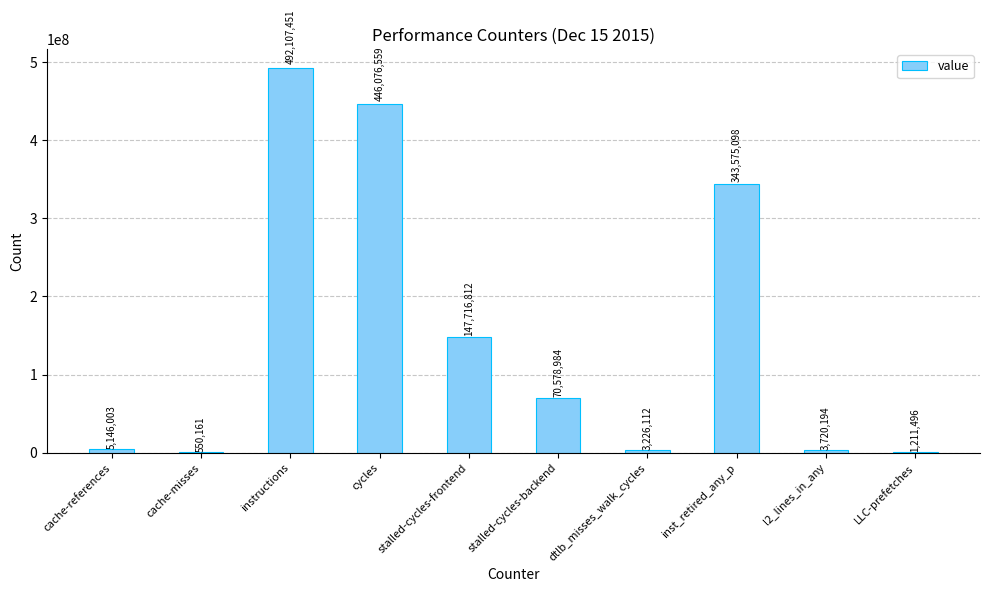

Is it true that the value at cache-misses is 550161?

True